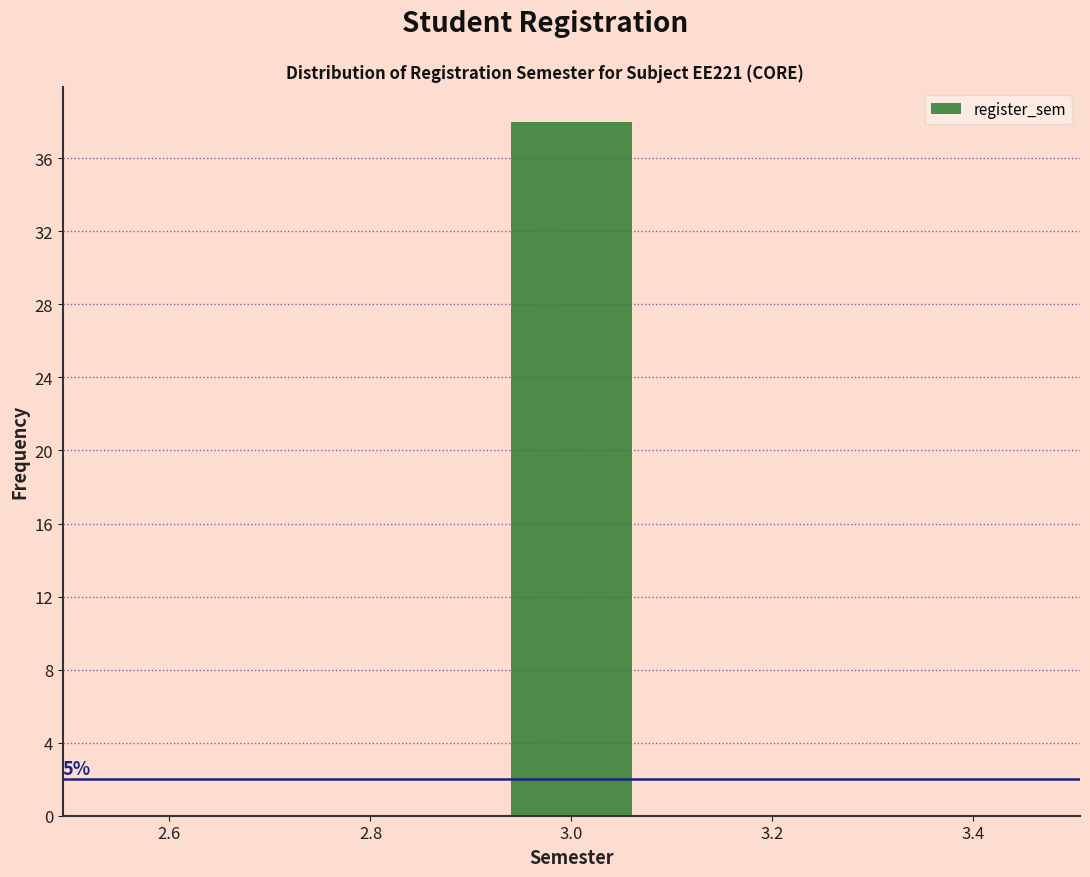

Over which range of the x-axis is the bar tallest?

2.9 to 3.1